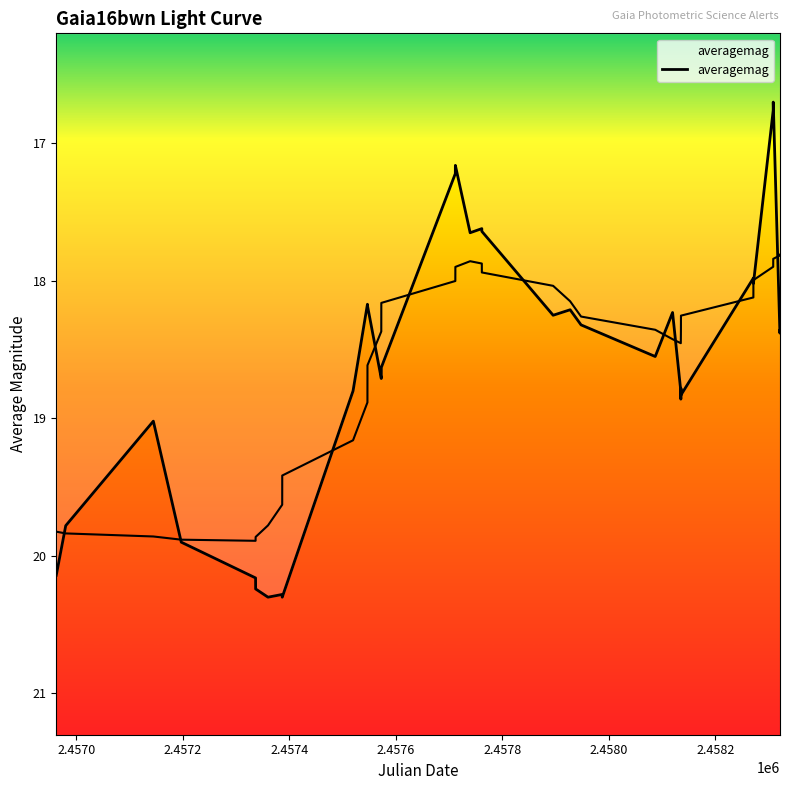

Count the number of categories in the chart.

34